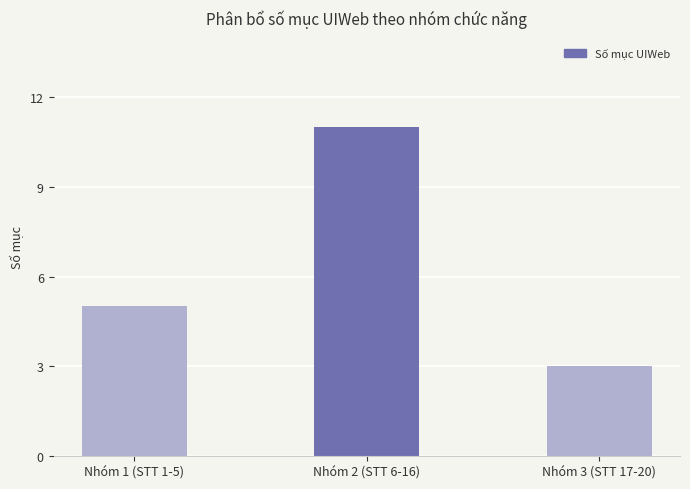

What is the label of the 1st bar from the right?

Nhóm 3 (STT 17-20)